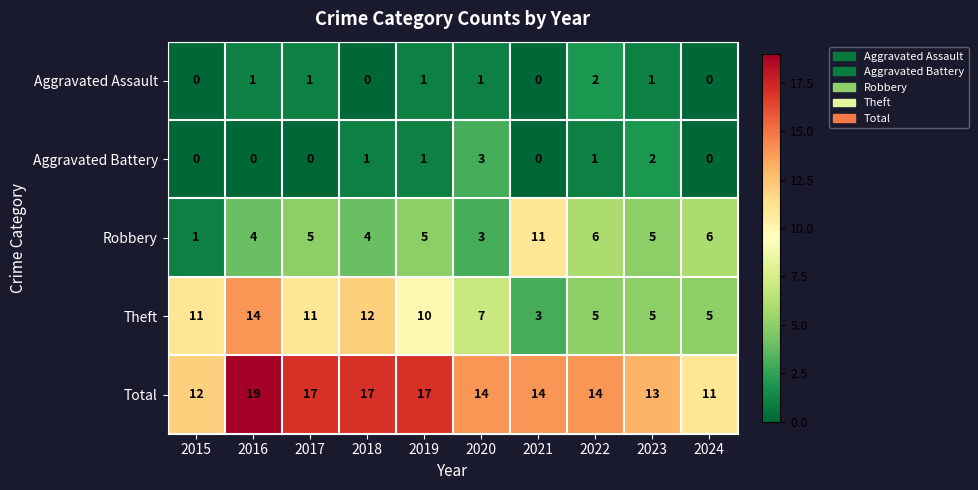

What is the sum of the Robbery values at 2018 and 2022?

10